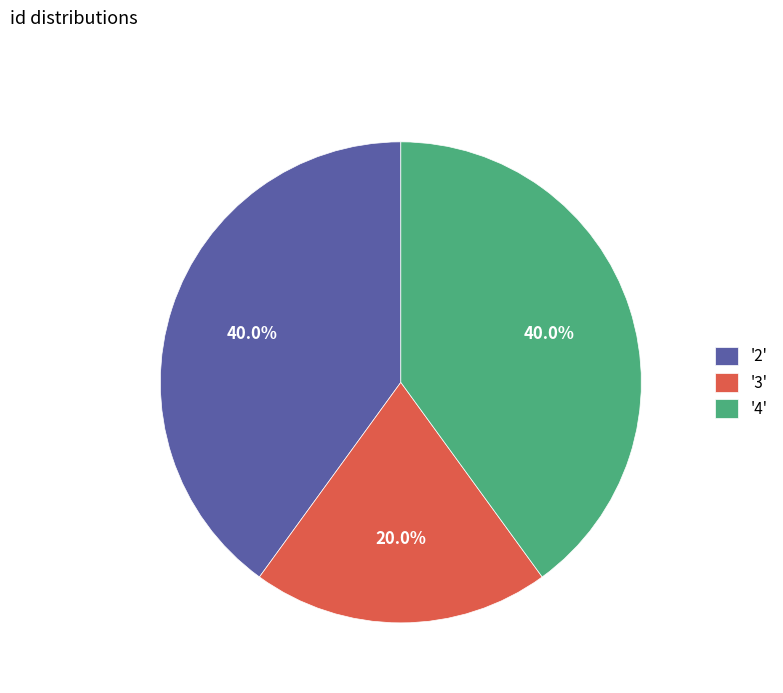

What is the ratio of the value at '2' to the value at '3'?

2.0